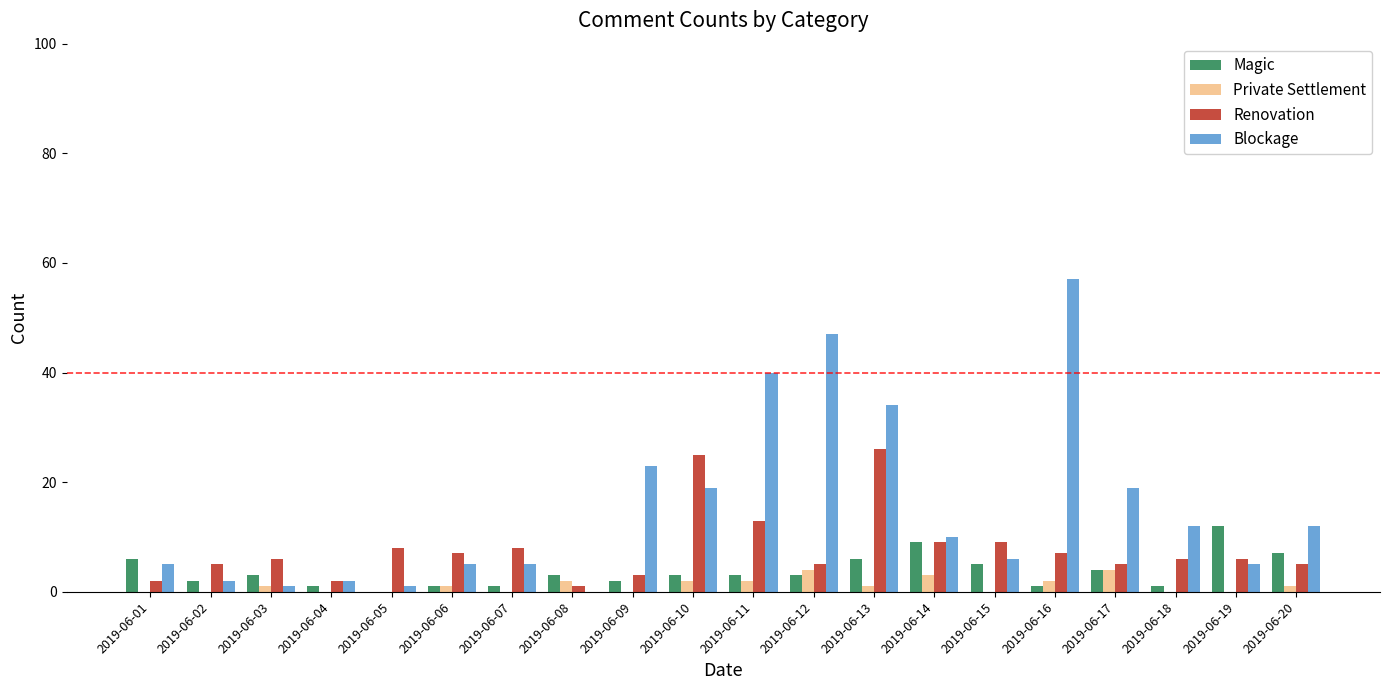

Between 2019-06-17 and 2019-06-19, which series saw the biggest shift?

Blockage